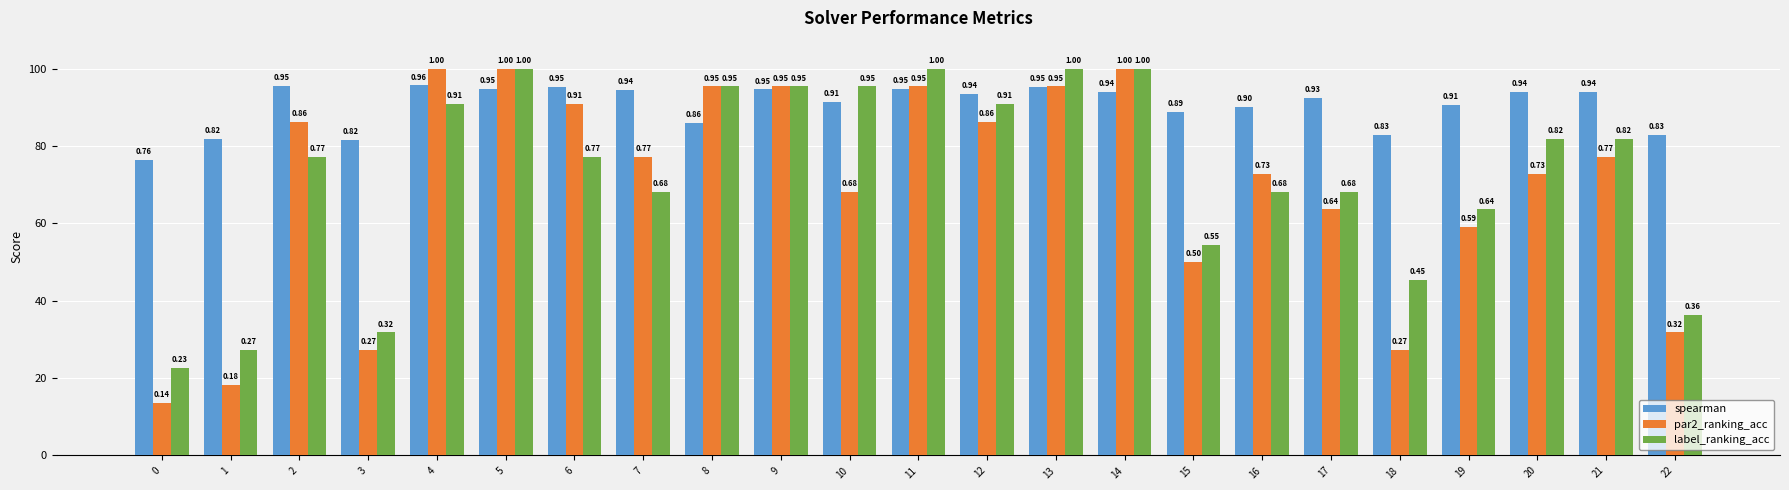

What is the average value of the par2_ranking_acc series?

0.7